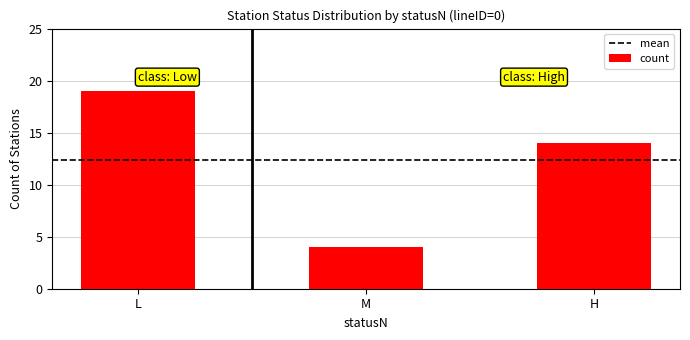

The chart shows a value of 7 at L. True or false?

False